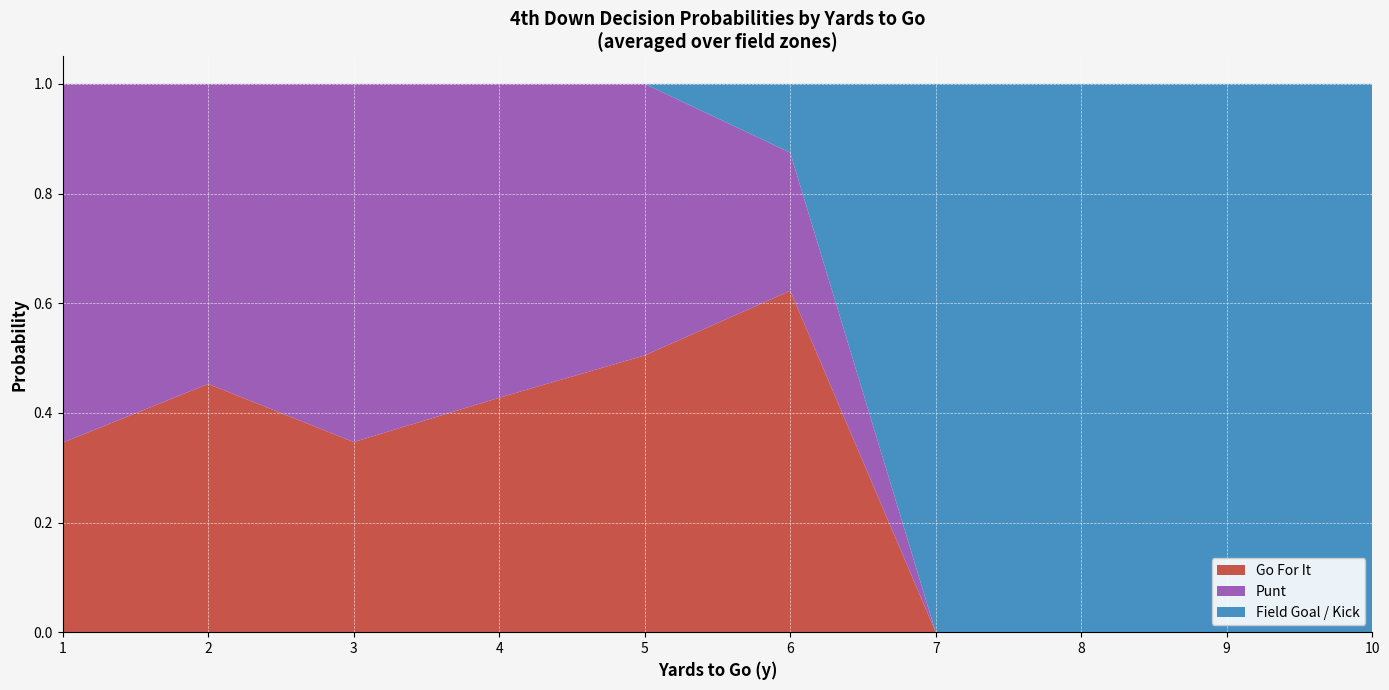

The Go For It series shows 0.2 at 4. True or false?

False